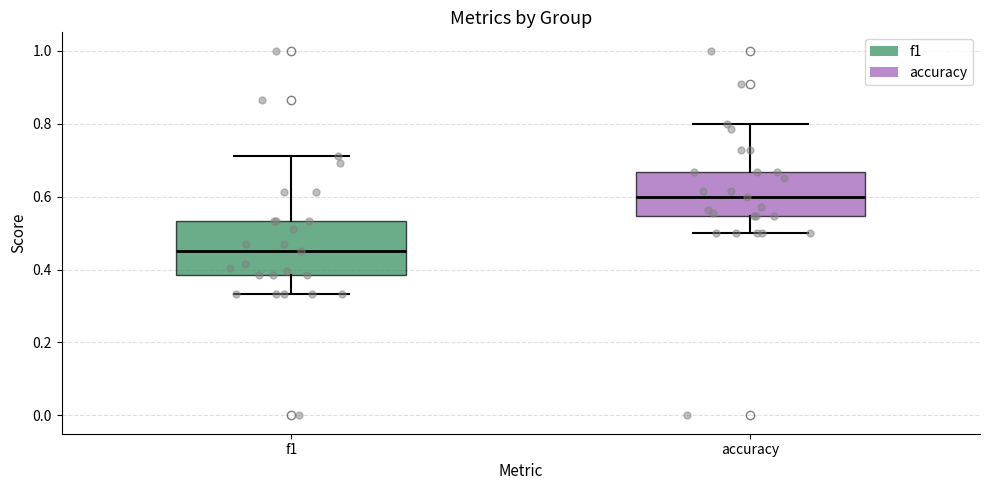

Where is the lower edge of the box for accuracy on the y-axis? The values are not printed on the chart, so give them approximately, as read against the axis.

0.54